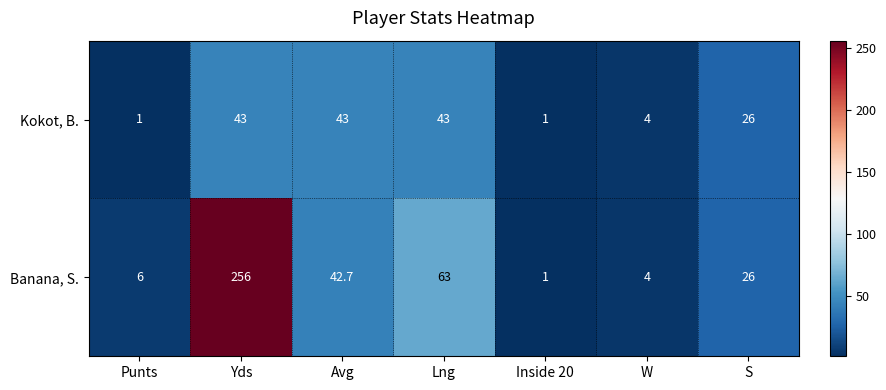

The value of Banana, S. at S is 40.0. True or false?

False